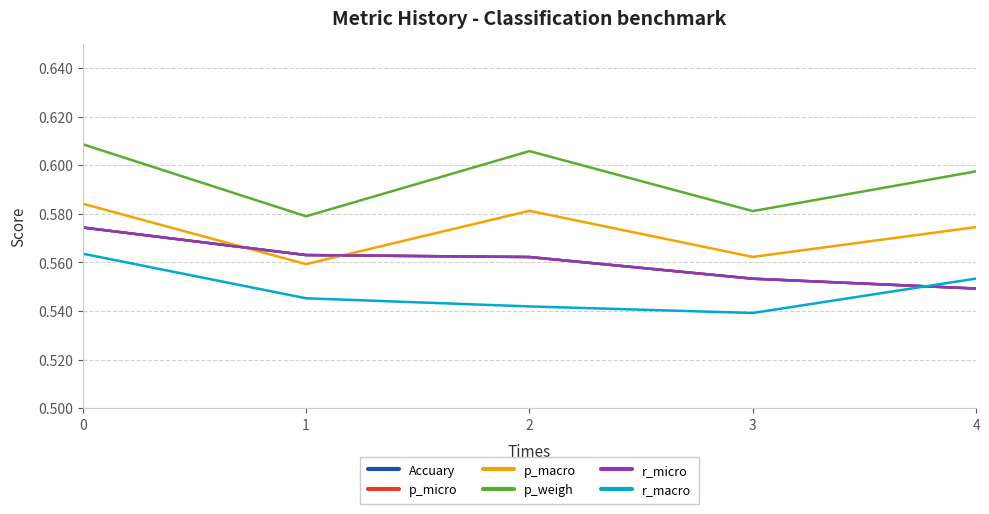

Which series has the widest spread of values?

p_weigh